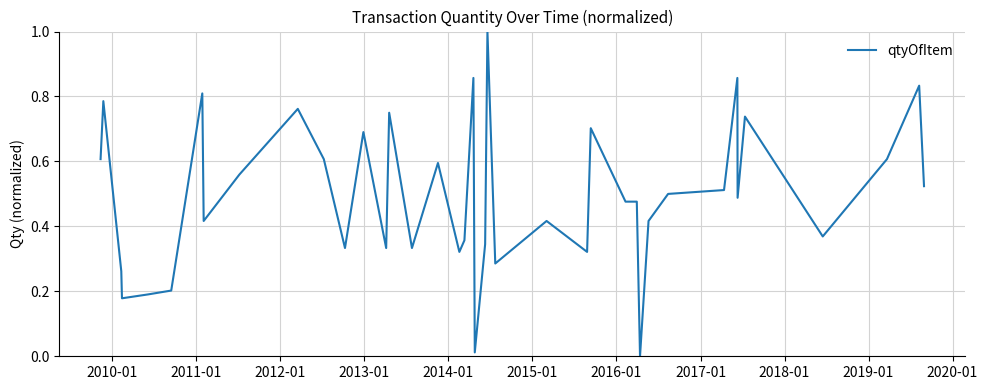

Does the chart display data point markers on the line(s)?

No